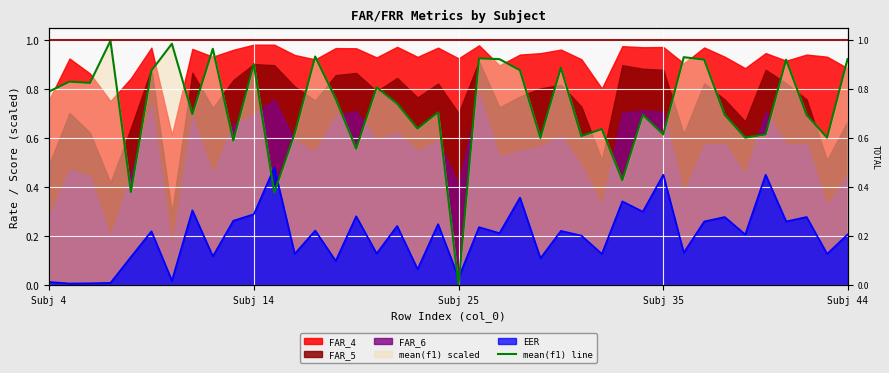

How many lines are shown in the chart?

1